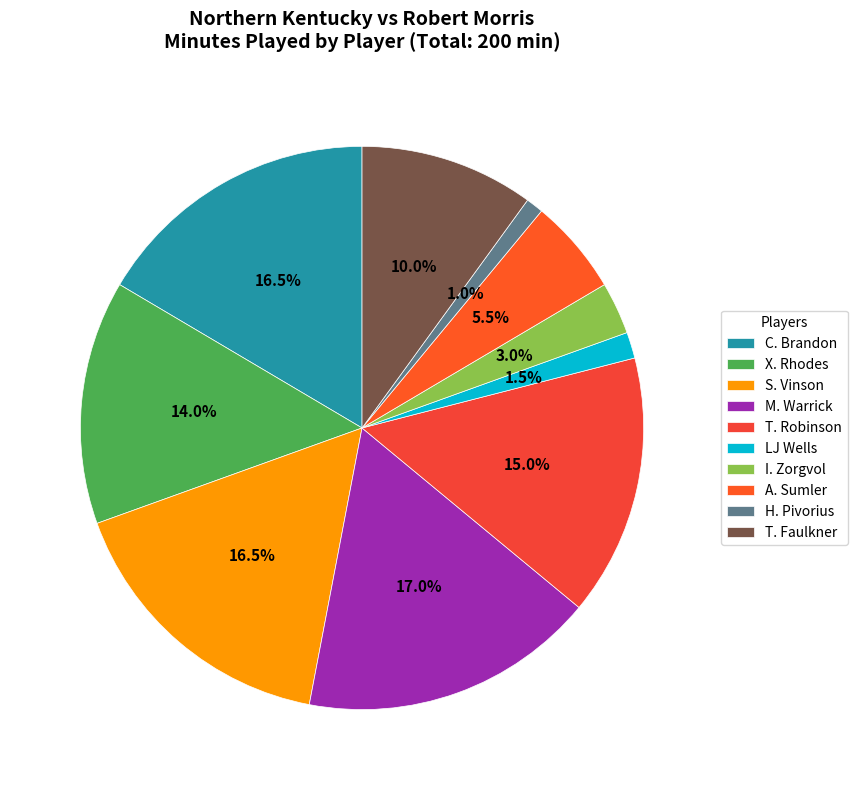

How many slices are in this pie chart?

10